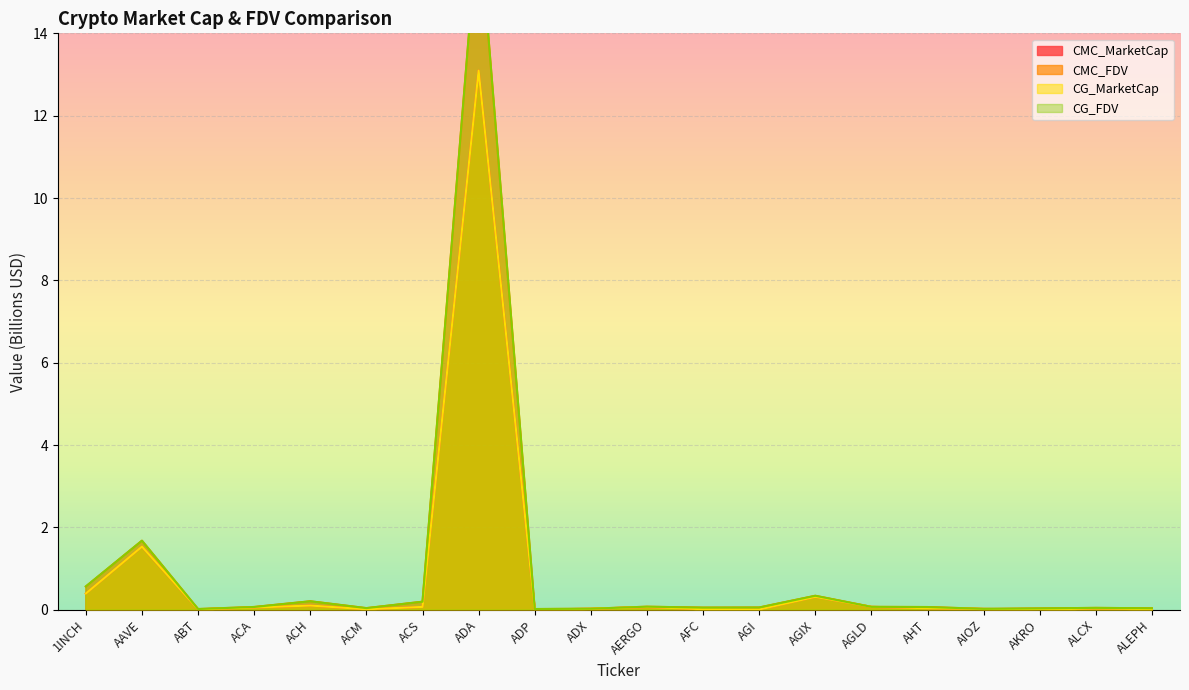

How many lines are shown in the chart?

4